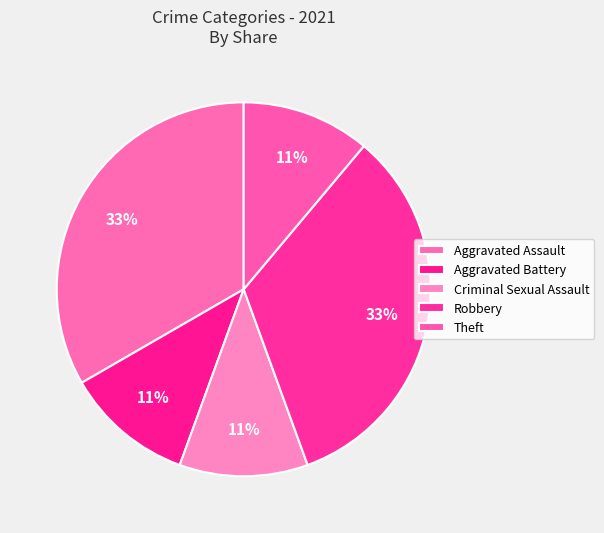

What is the largest slice in the pie chart?

Theft